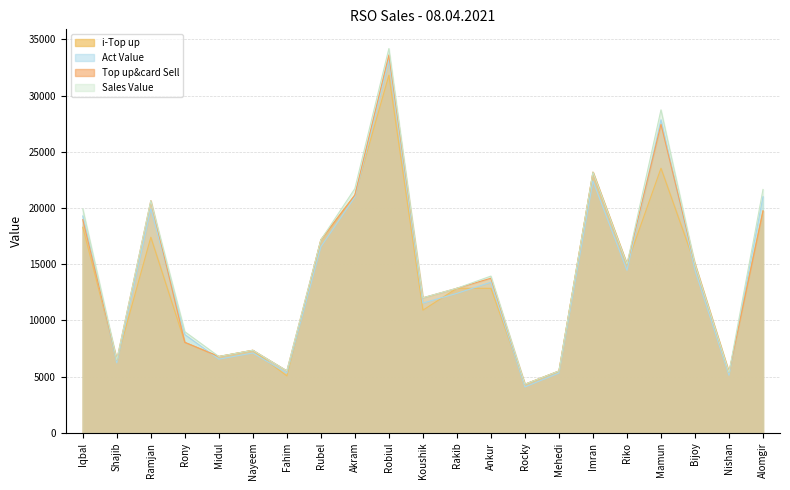

What is the label of the 10th point from the right?

Rakib